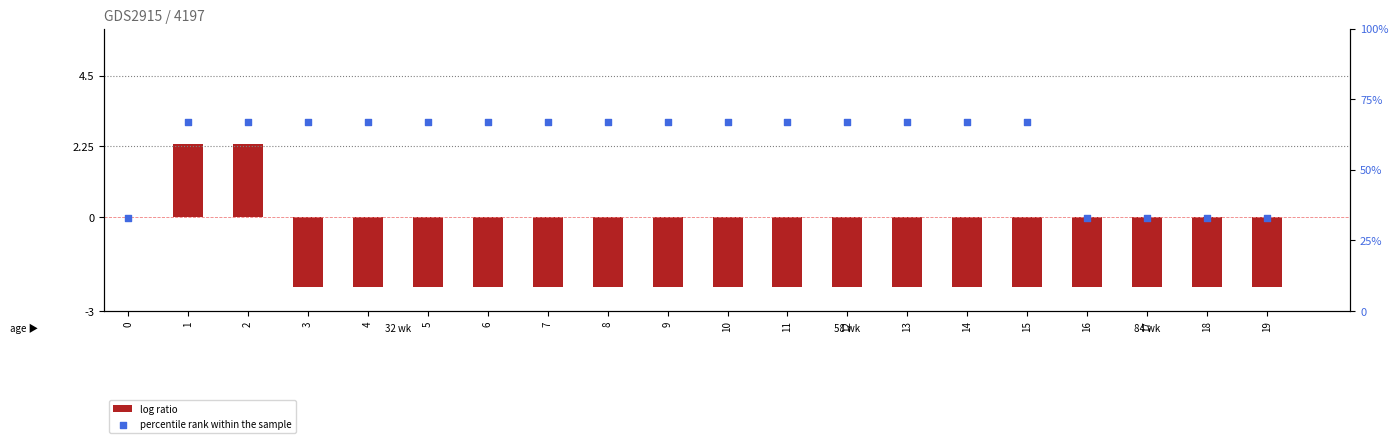

Which series has the largest total across all categories?

percentile rank within the sample